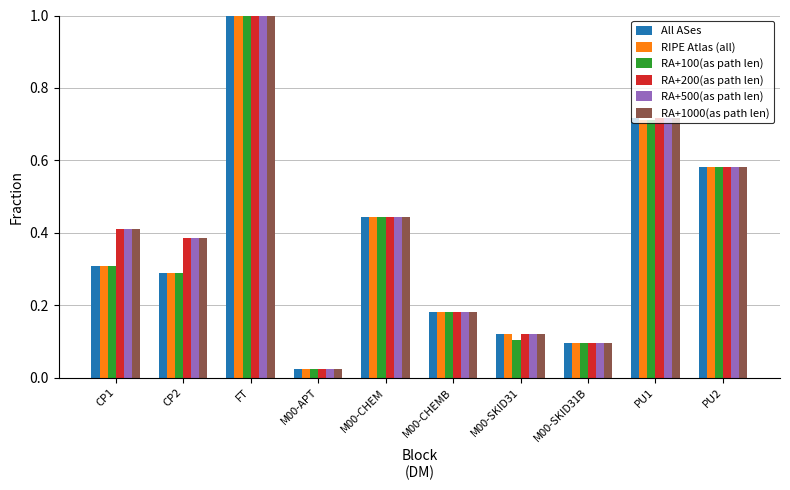

At how many categories does at least one series exceed 0?

10